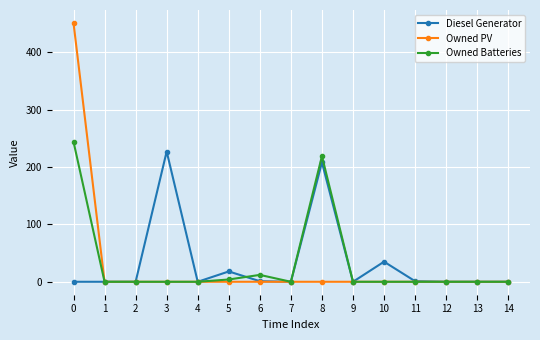

What are all the series names shown in the legend?

Diesel Generator, Owned PV, Owned Batteries